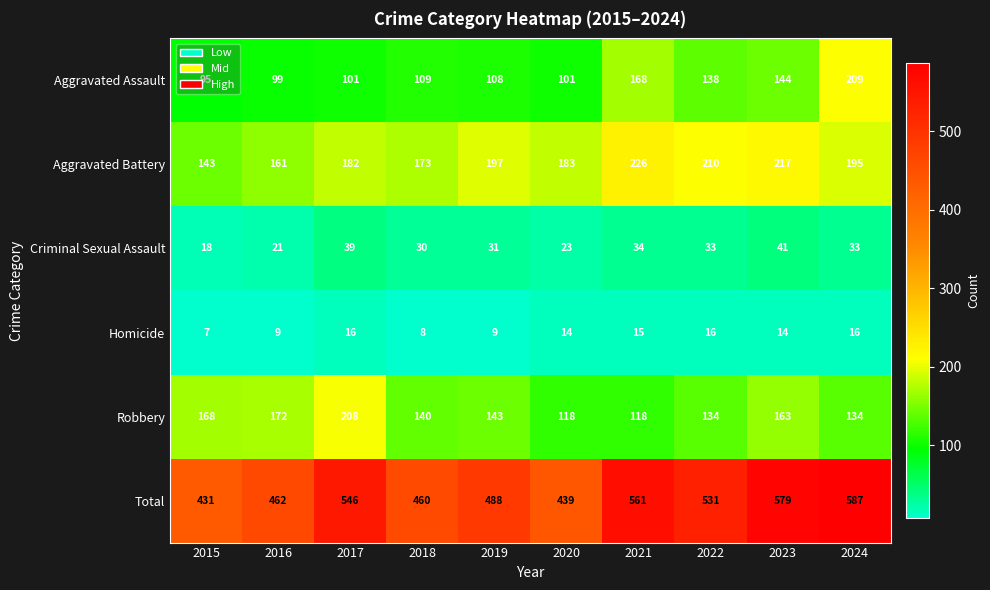

List the series in order of their peak value, lowest first.

Homicide, Criminal Sexual Assault, Robbery, Aggravated Assault, Aggravated Battery, Total